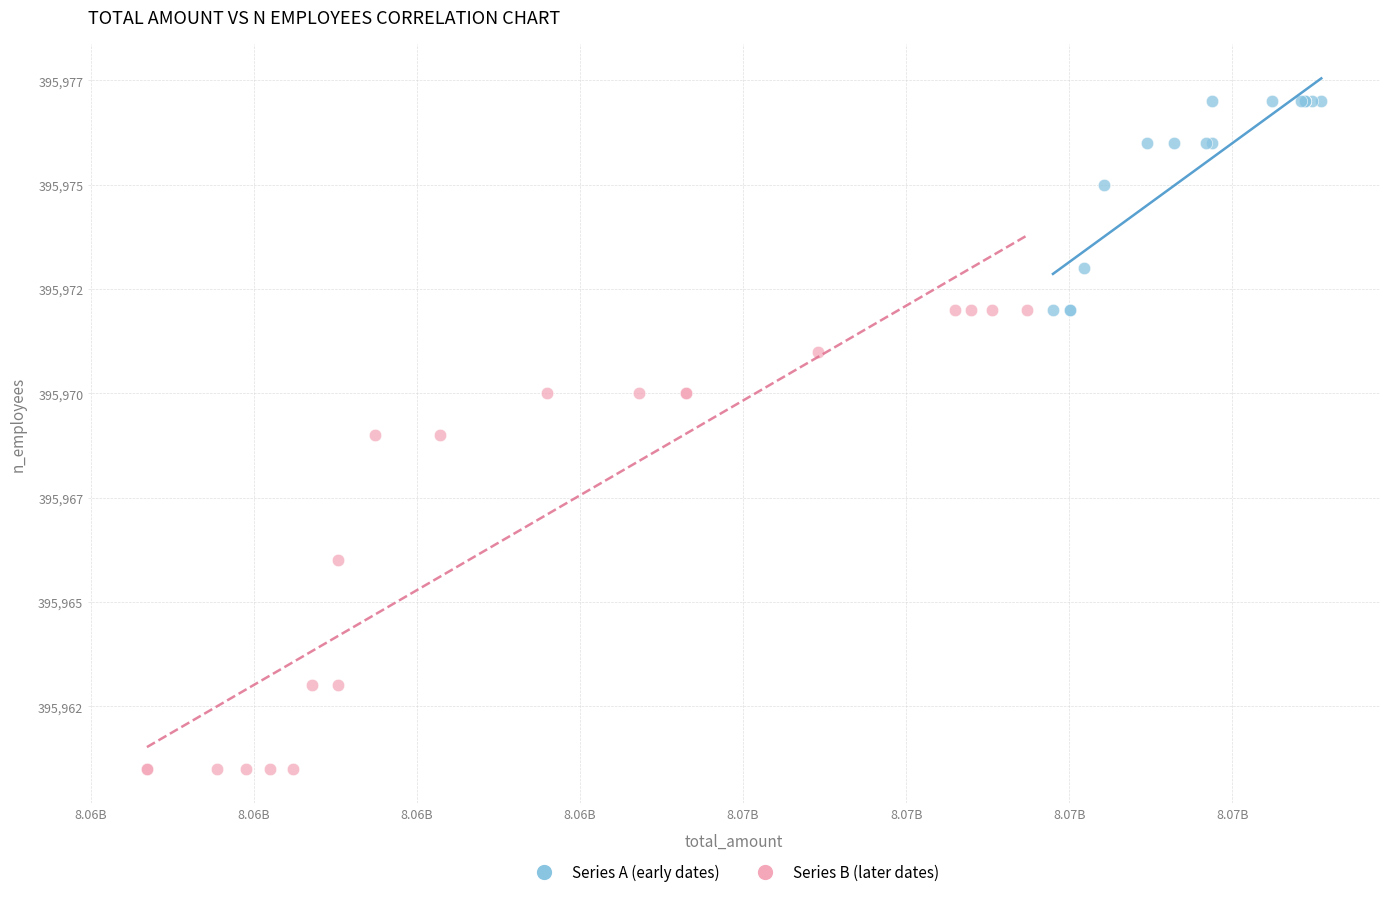

What are all the series names shown in the legend?

Series A (early dates), Series B (later dates)